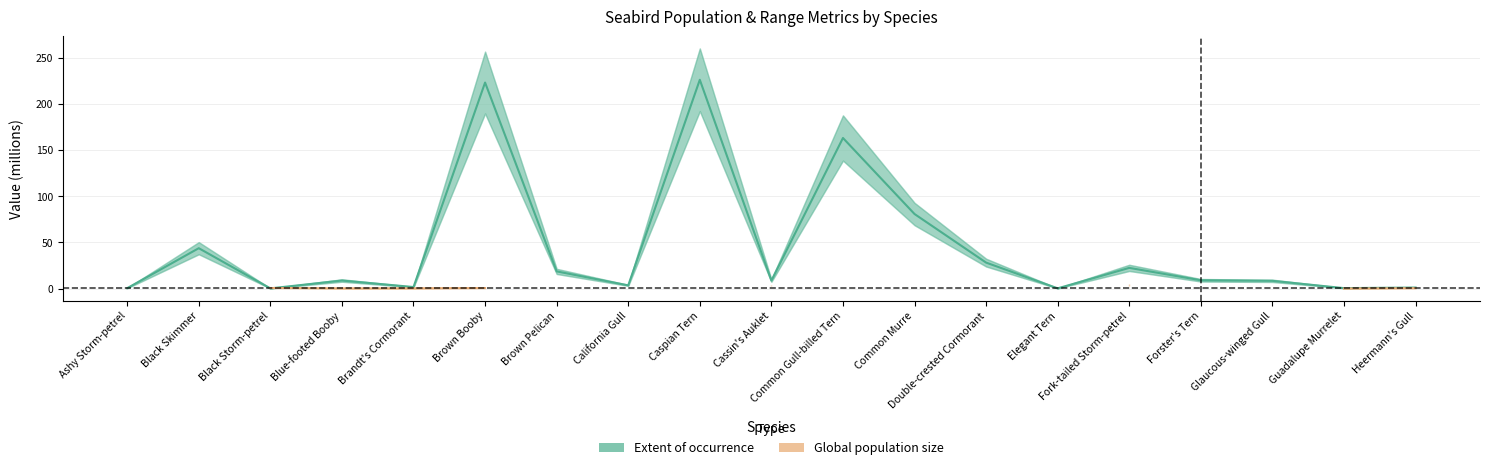

Which series has the largest range (max minus min)?

Extent of occurrence (M km²)